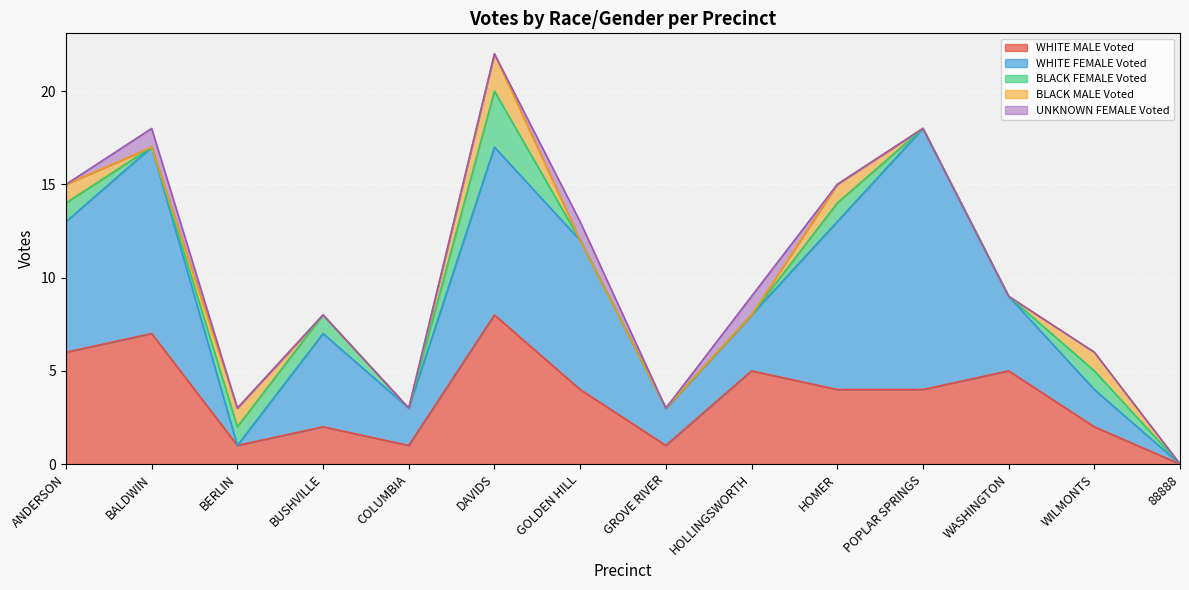

True or false: BLACK MALE Voted and BLACK FEMALE Voted cross at least once.

False